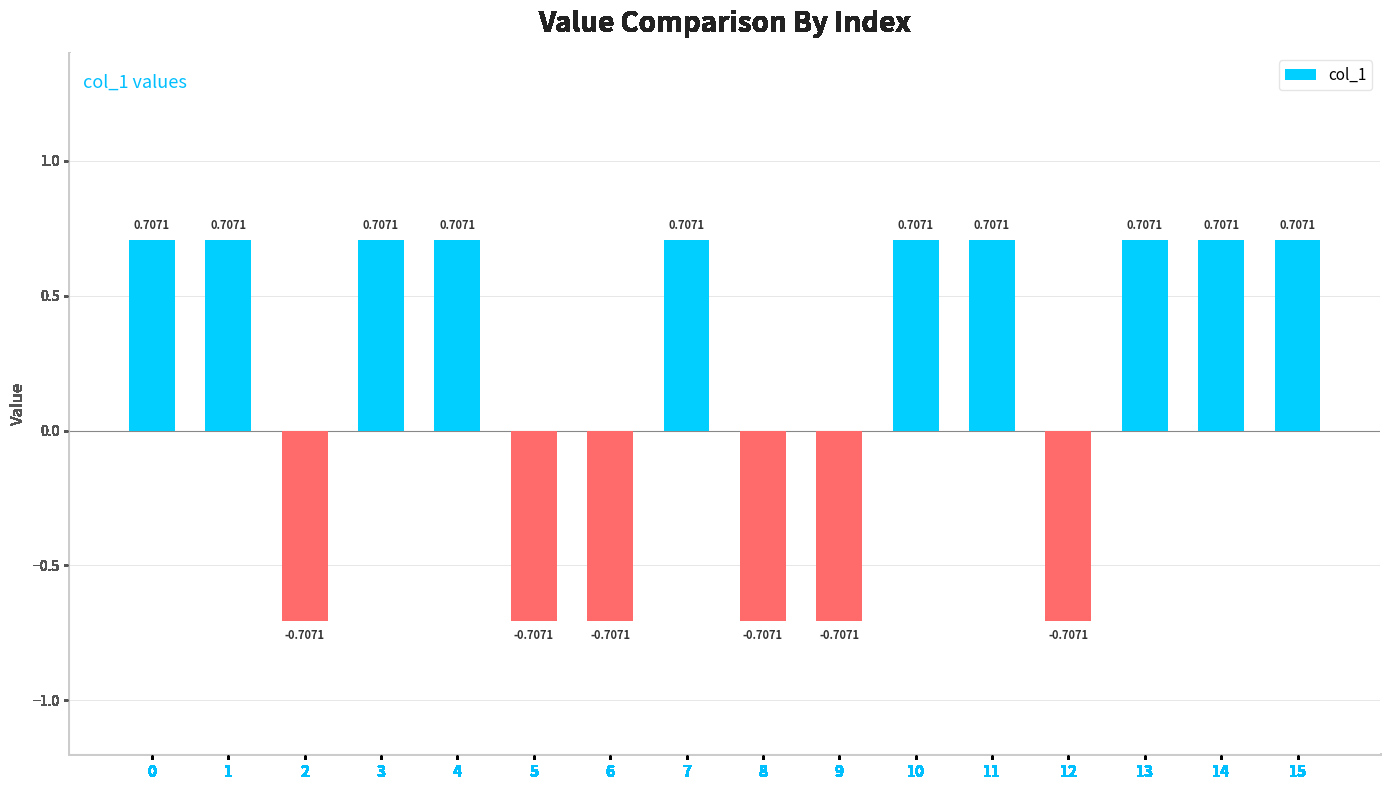

How many series are shown in this chart?

1